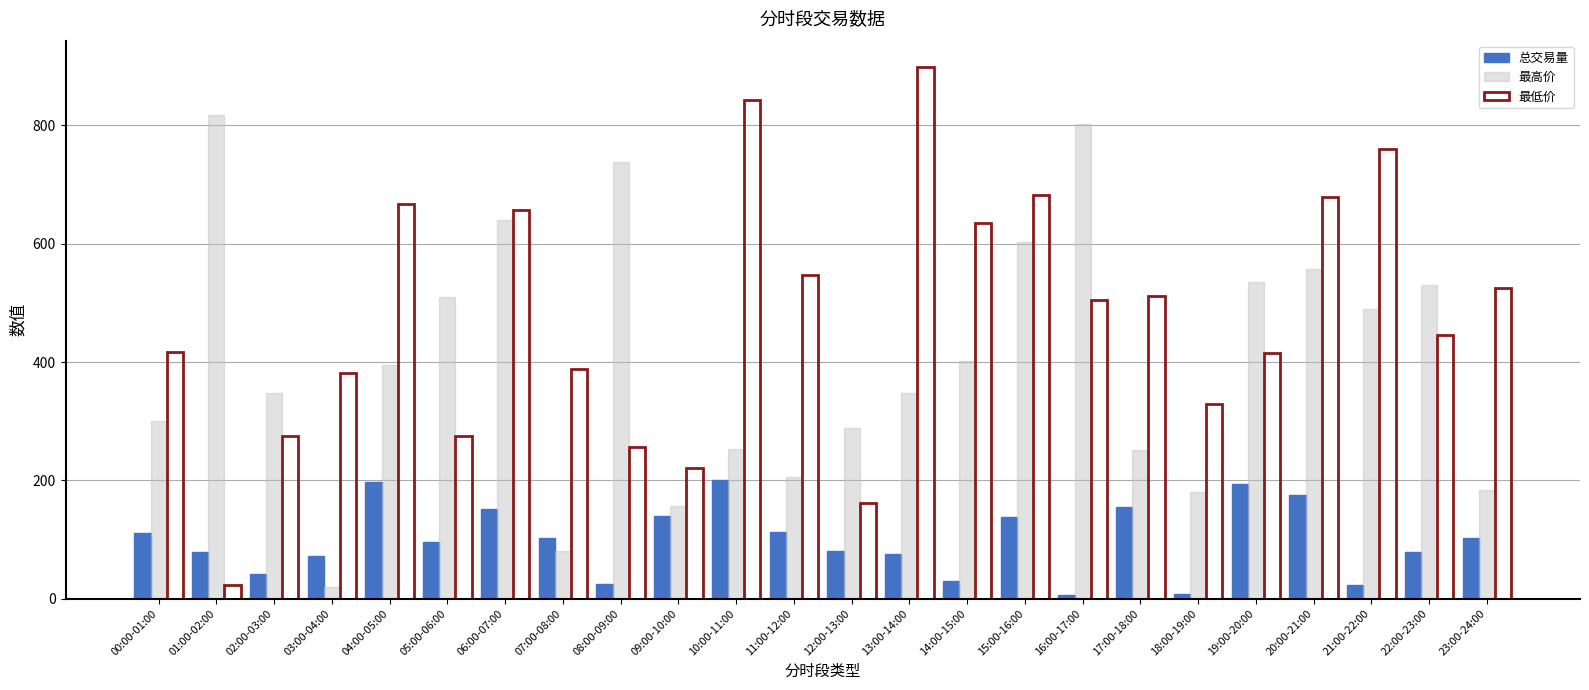

How many values in the 最低价 series are below 505?

12